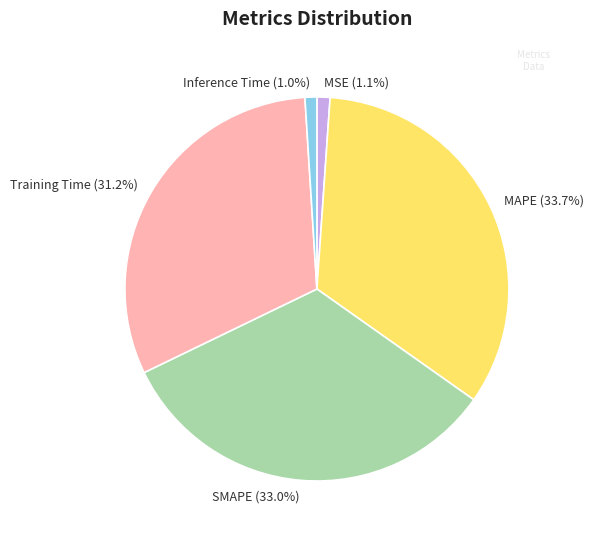

Does any single category account for the majority?

No